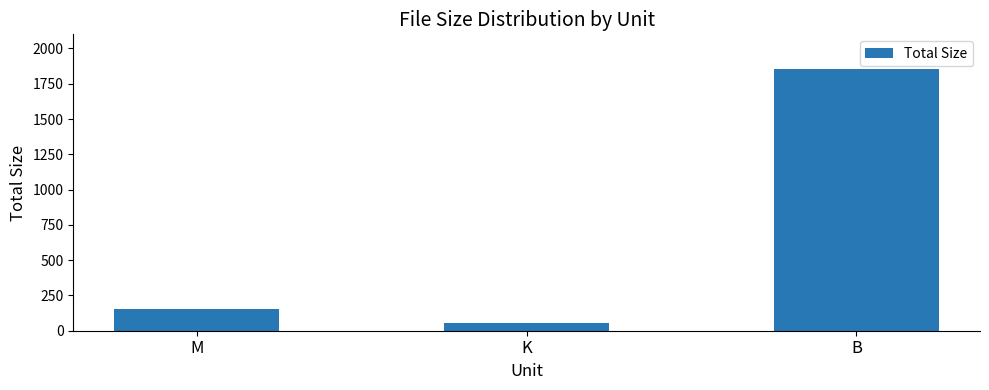

The chart shows a value of 51.7 at K. True or false?

True